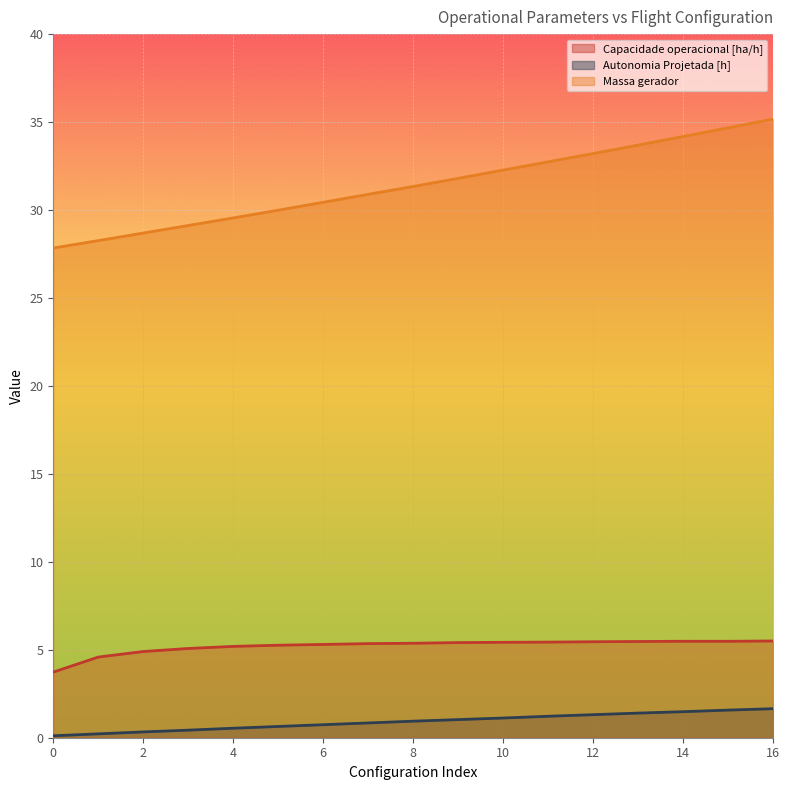

How many lines are shown in the chart?

3